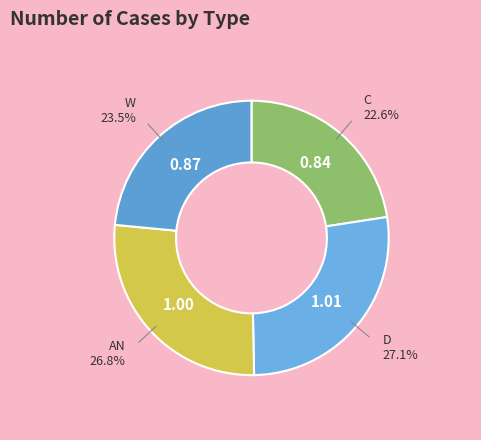

Which slice is the largest?

D